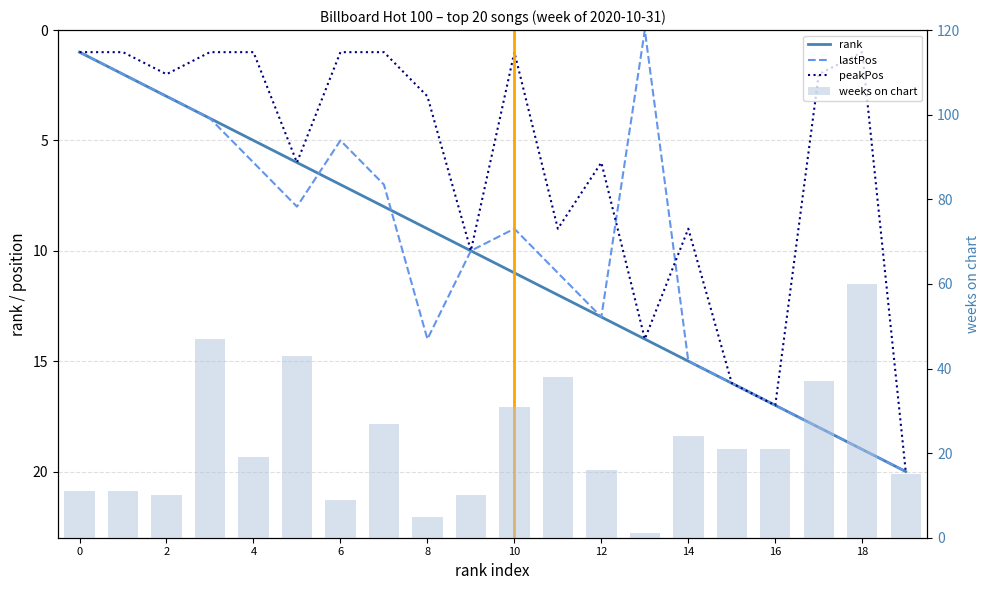

What is the average value of the peakPos series?

6